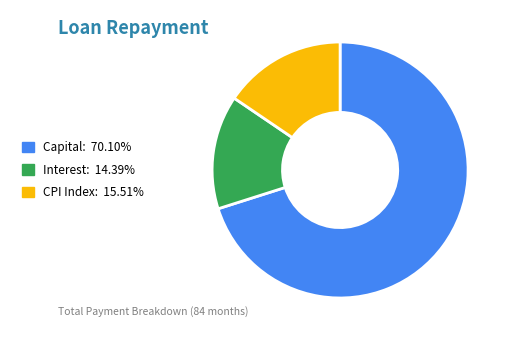

Does any single category account for the majority?

Yes